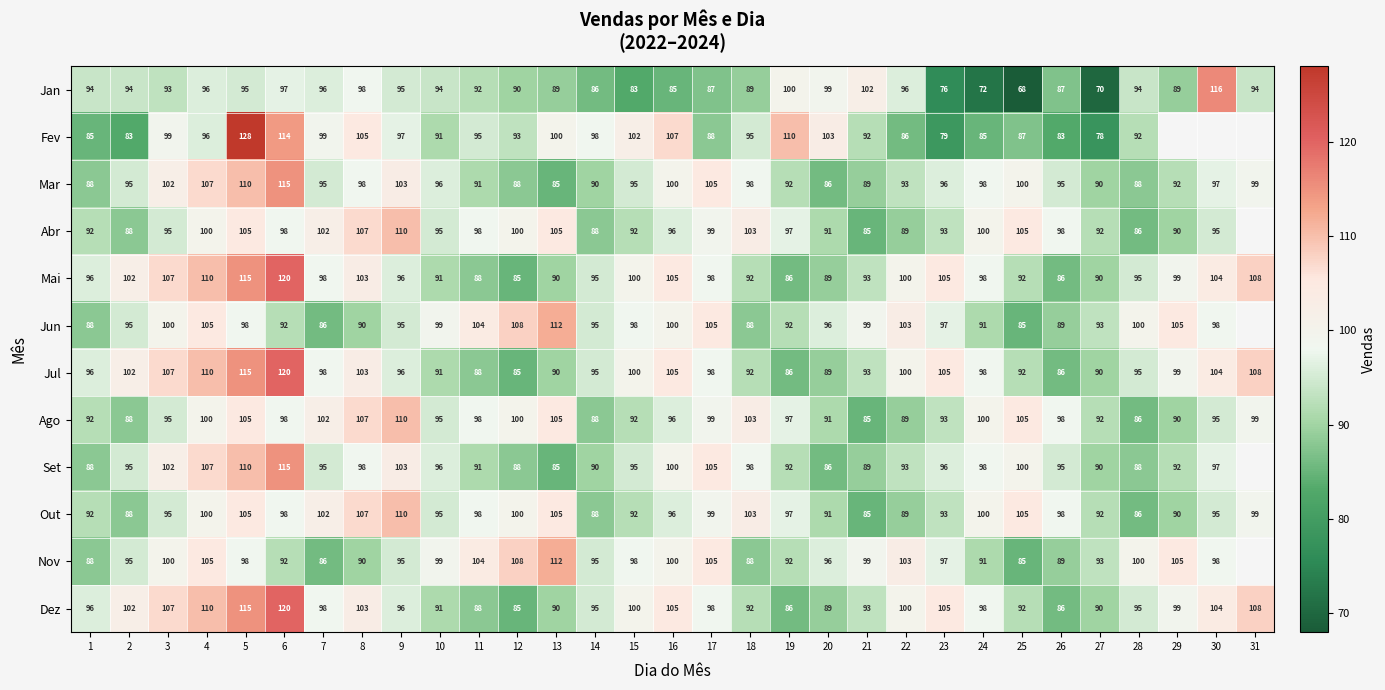

Where does the Ago series first go above 97?

4